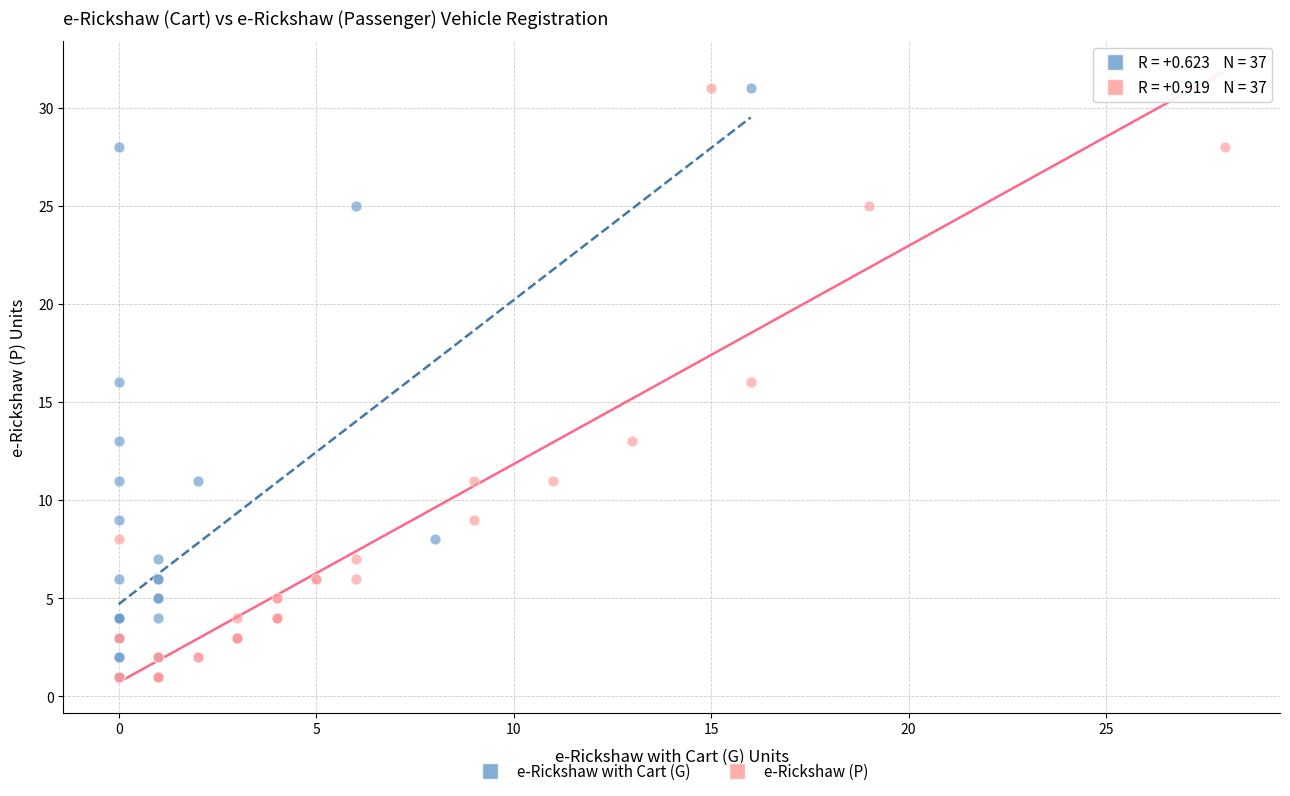

What are all the series names shown in the legend?

e-Rickshaw with Cart (G), e-Rickshaw (P)